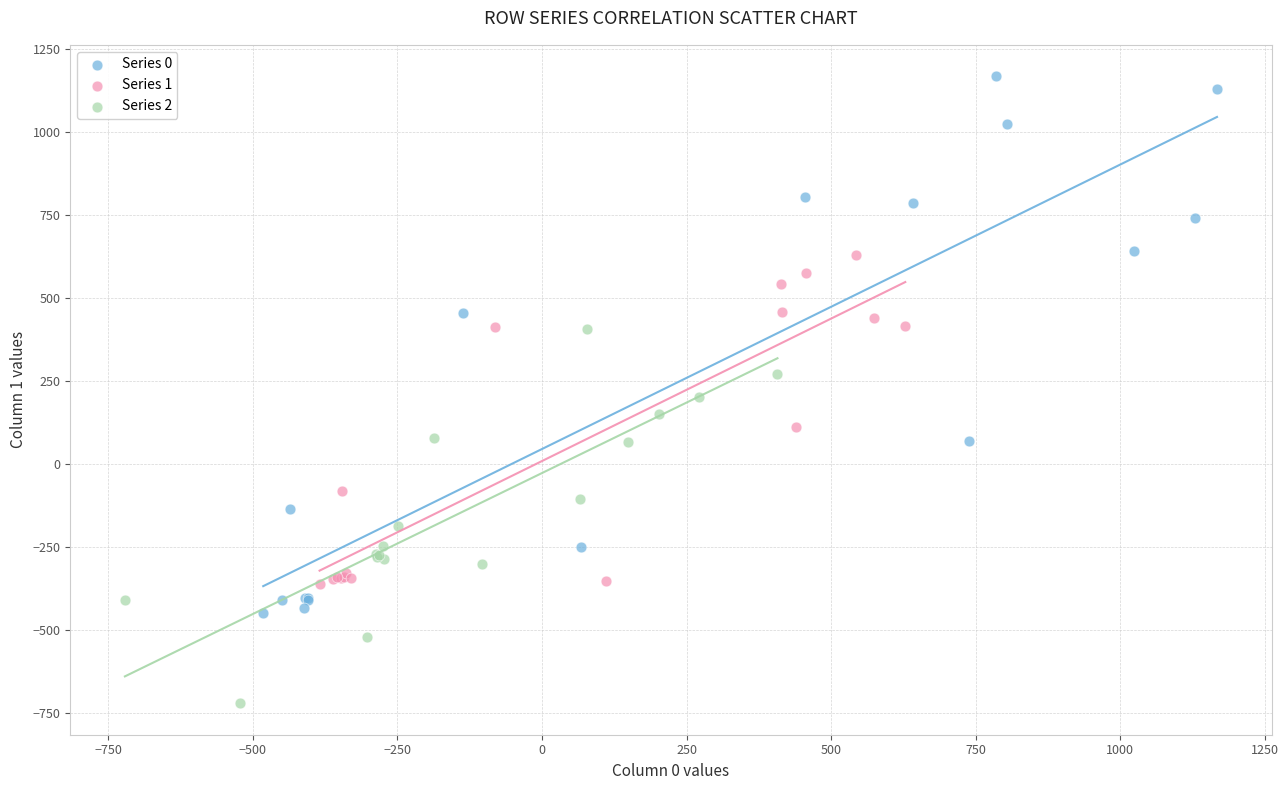

Which series contains the highest Y value?

Series 0